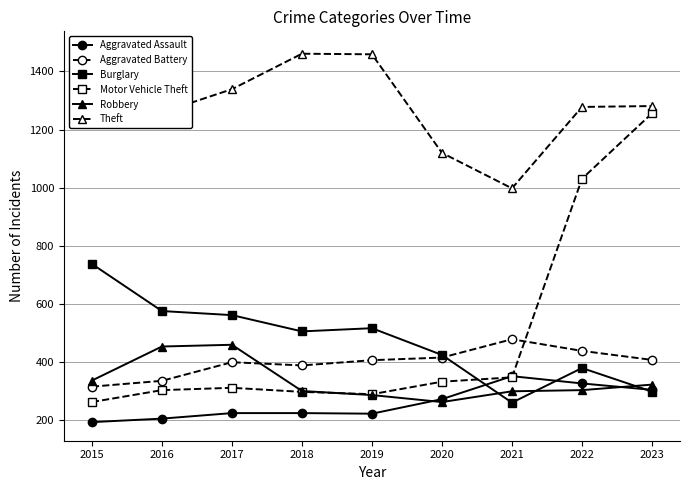

In Robbery, how many points are lower than both neighbors (excluding endpoints)?

1